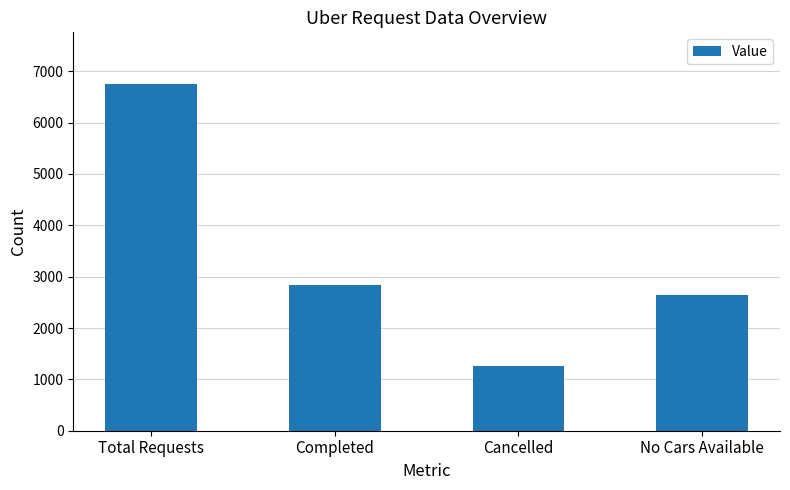

What is the difference between the values at Total Requests and Cancelled?

5481